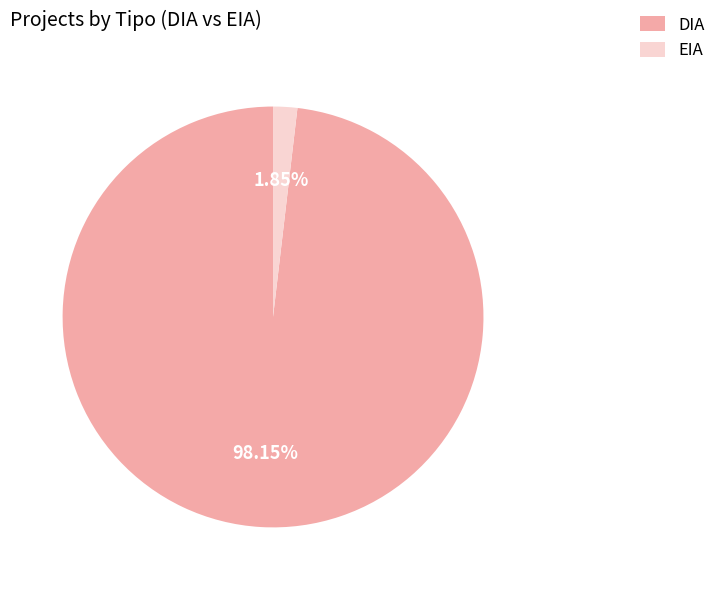

What is the largest slice in the pie chart?

DIA